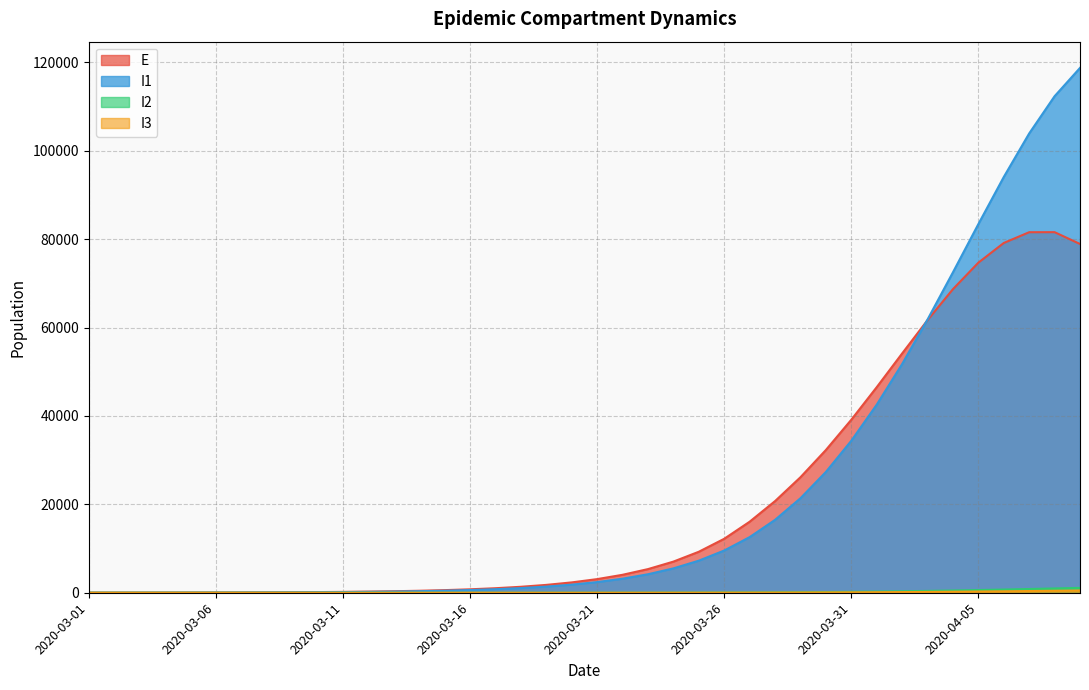

Between 2020-03-18 and 2020-03-29, which series saw the biggest shift?

E